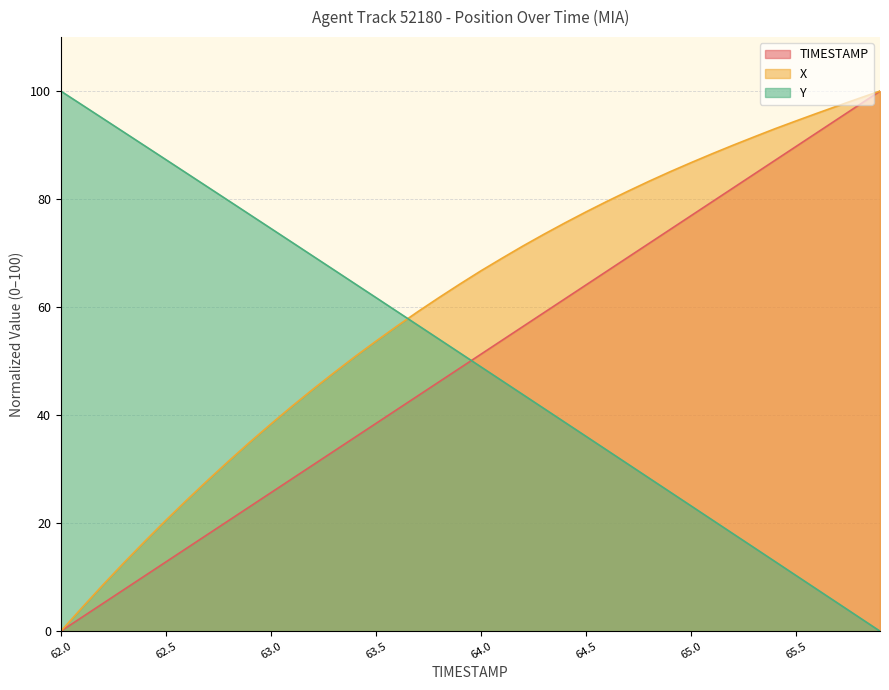

Which category has the highest value in the Y series?

62.0